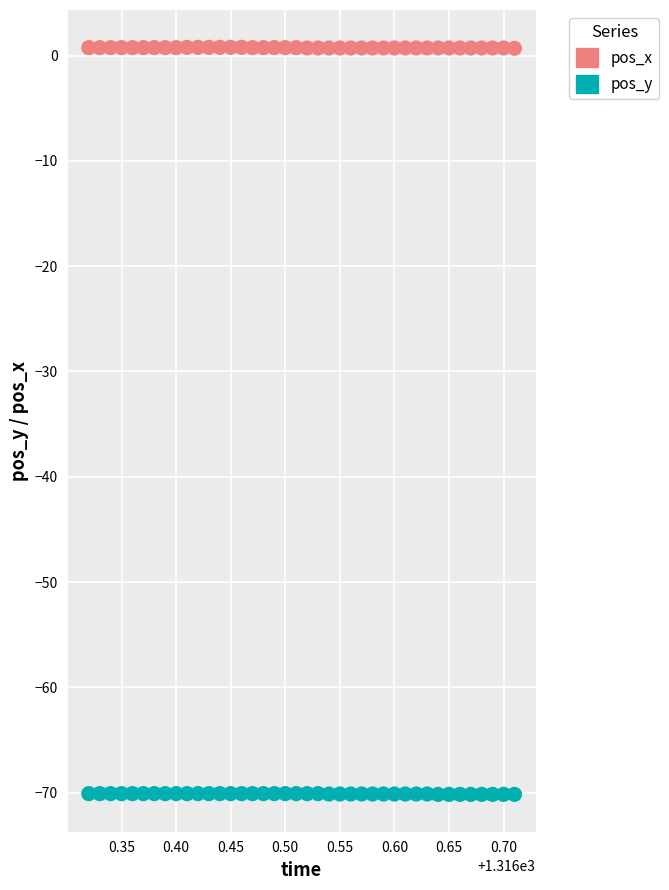

Which series reaches the minimum Y coordinate?

pos_y